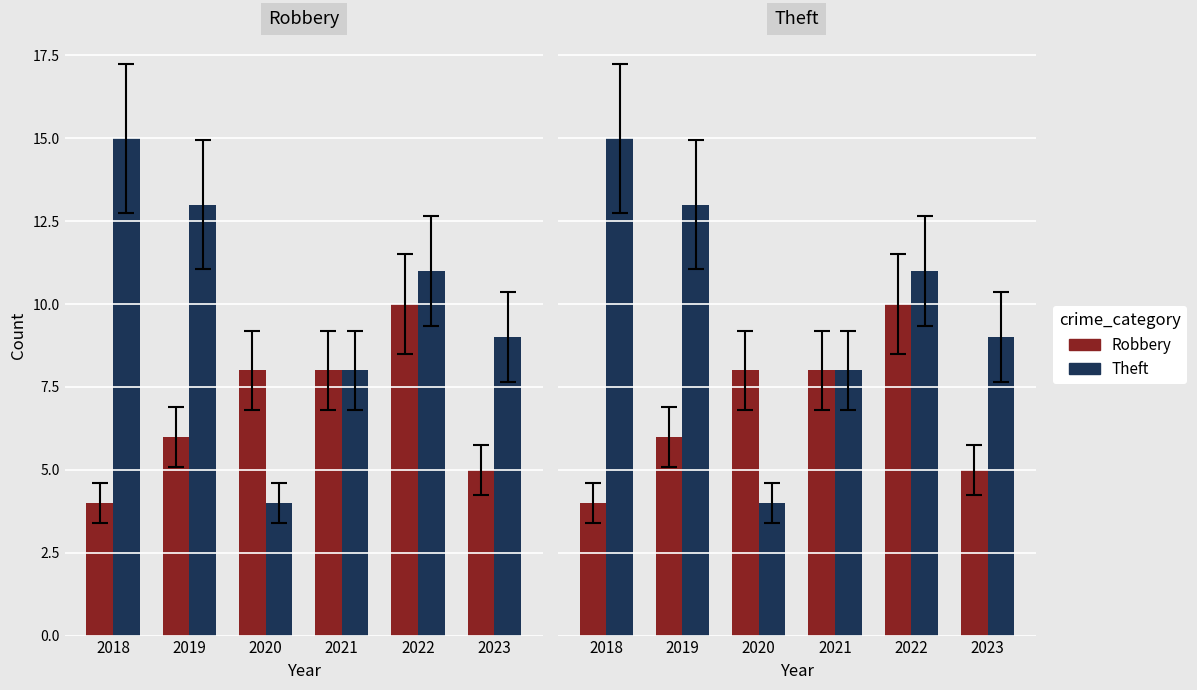

What is the sum of the Theft values at 2020 and 2019?

17